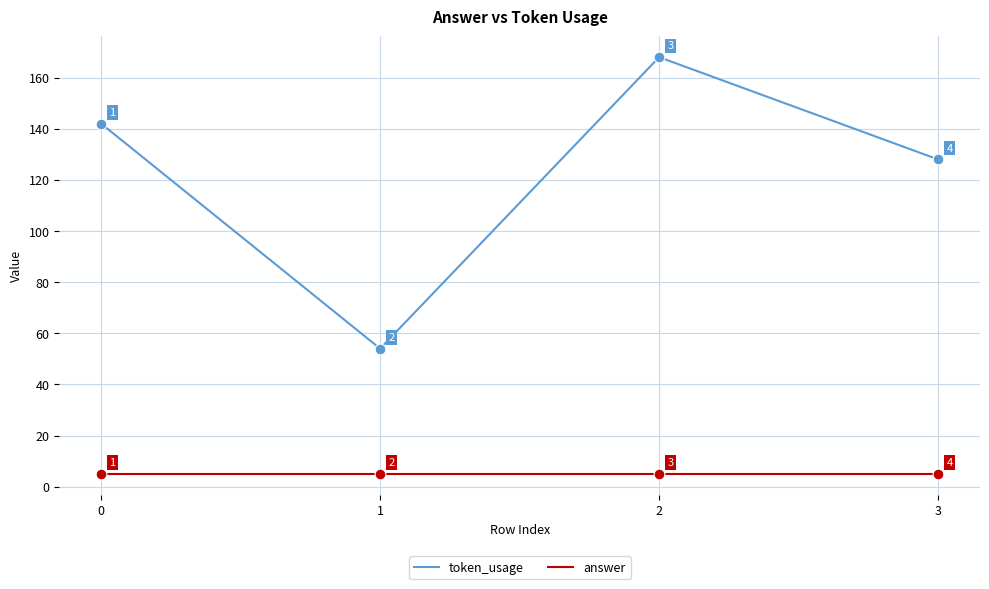

Which series has the largest total across all categories?

token_usage